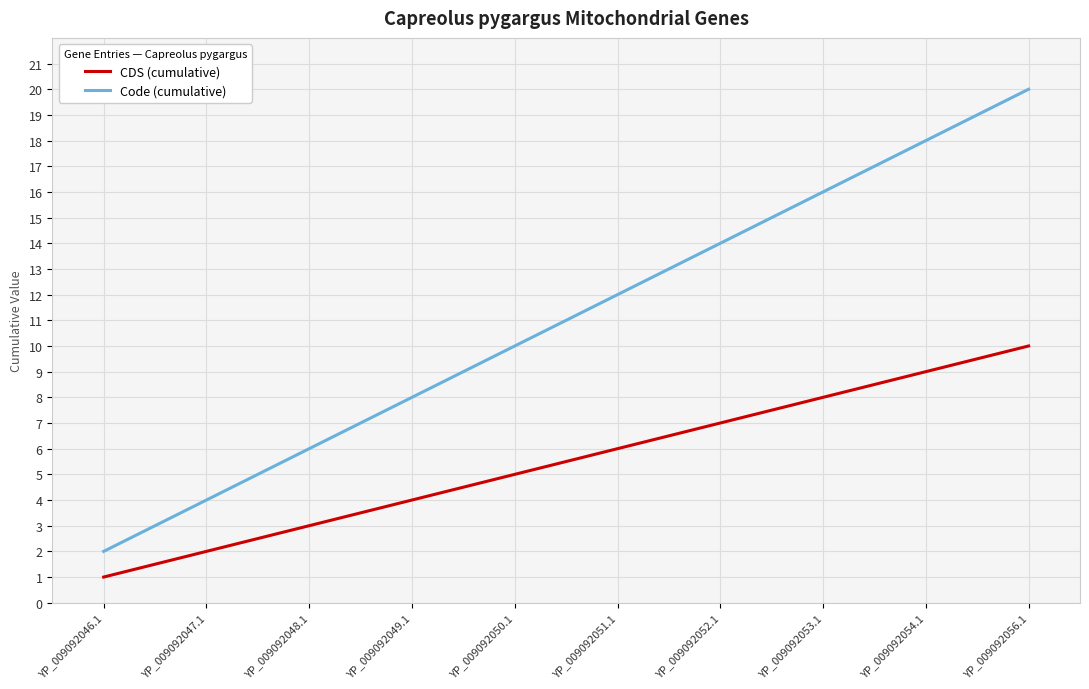

List the labels in order of CDS (cumulative) value, largest first.

YP_009092056.1, YP_009092054.1, YP_009092053.1, YP_009092052.1, YP_009092051.1, YP_009092050.1, YP_009092049.1, YP_009092048.1, YP_009092047.1, YP_009092046.1